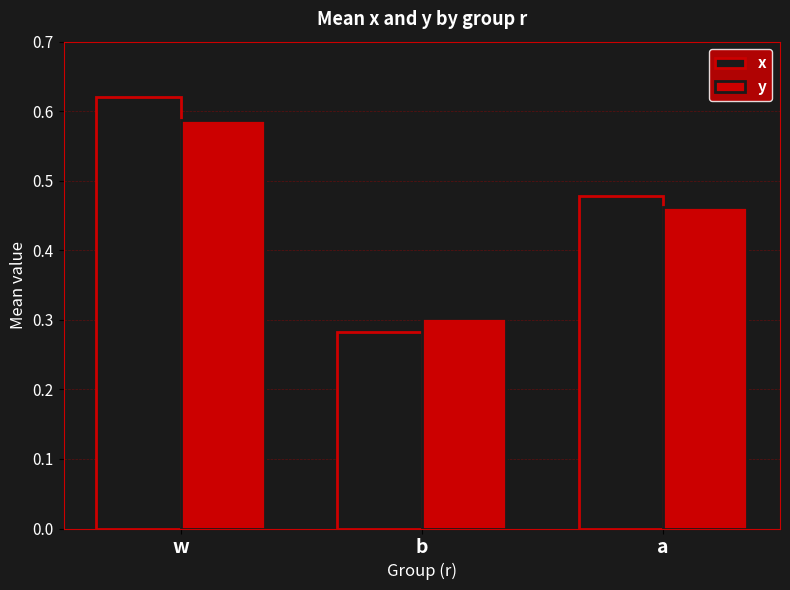

What is the label of the 2nd bar from the left?

b